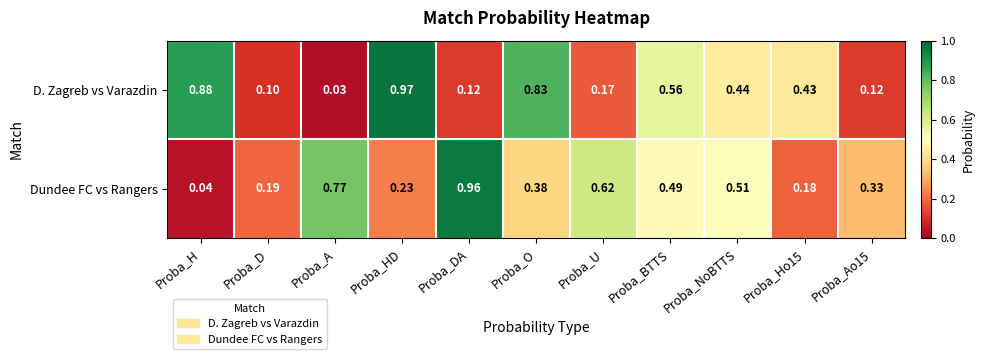

Rank the series by their maximum value, from highest to lowest.

D. Zagreb vs Varazdin, Dundee FC vs Rangers